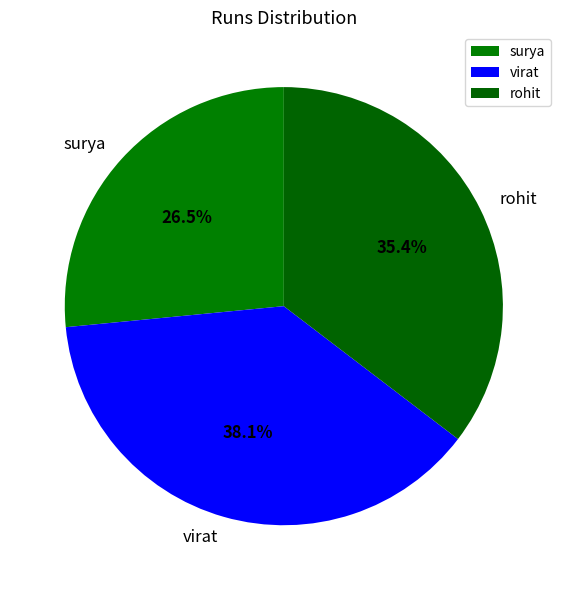

Does virat represent more than half of the total?

No